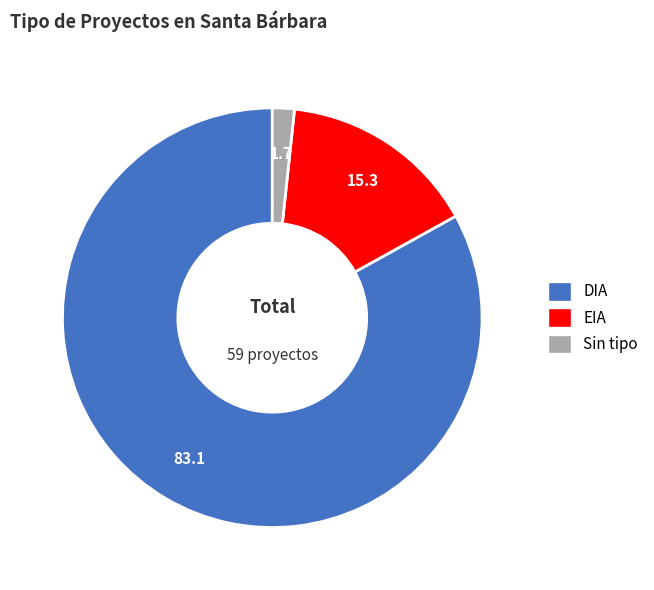

Does EIA represent more than half of the total?

No